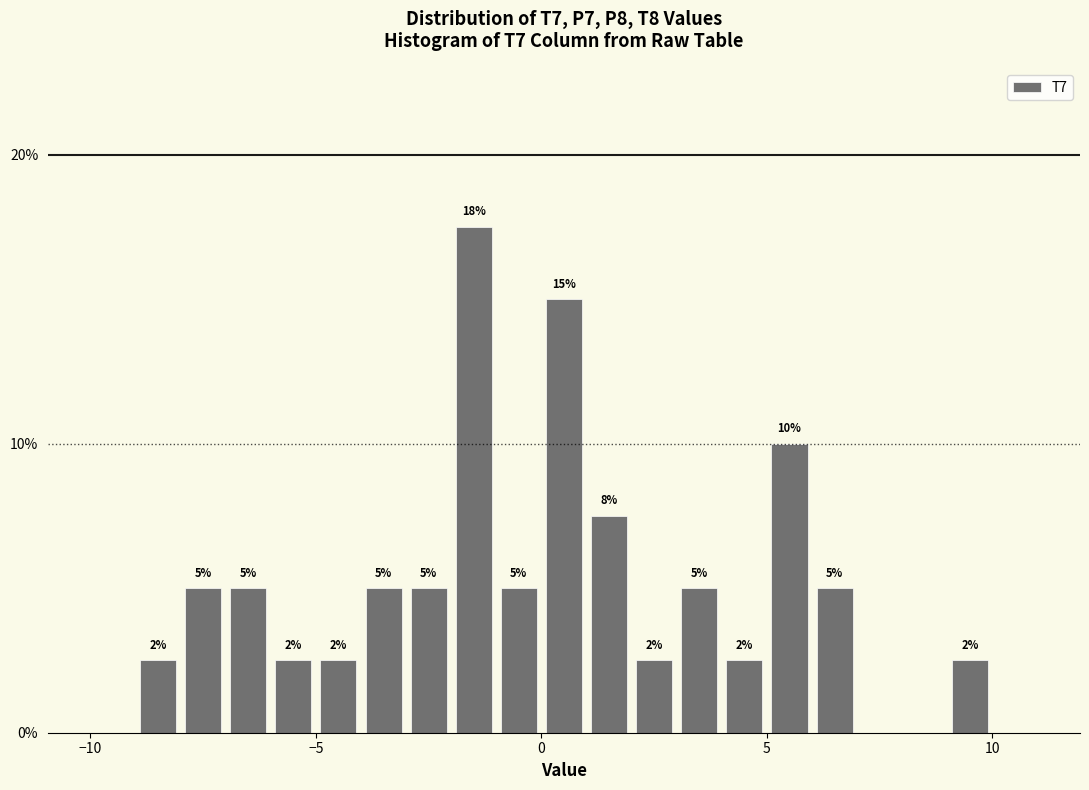

Around what value on the x-axis is the tallest bar? Give the approximate position of its centre, as read against the axis.

-1.5